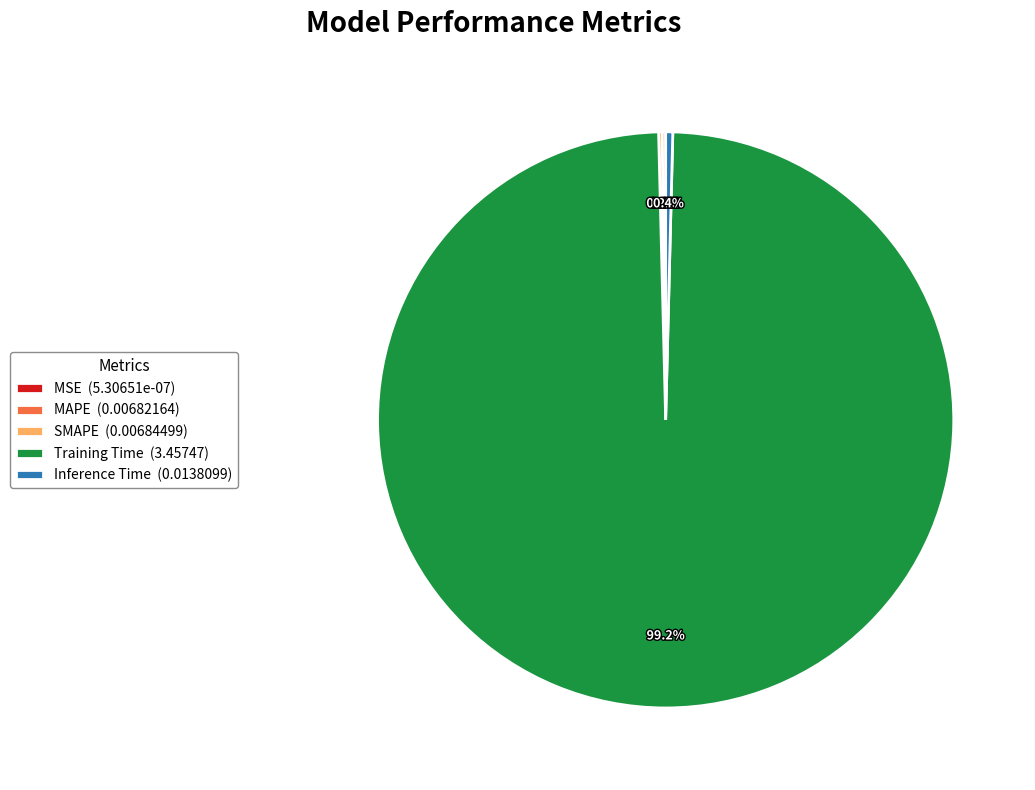

Does Training Time account for over 50% of the chart?

Yes